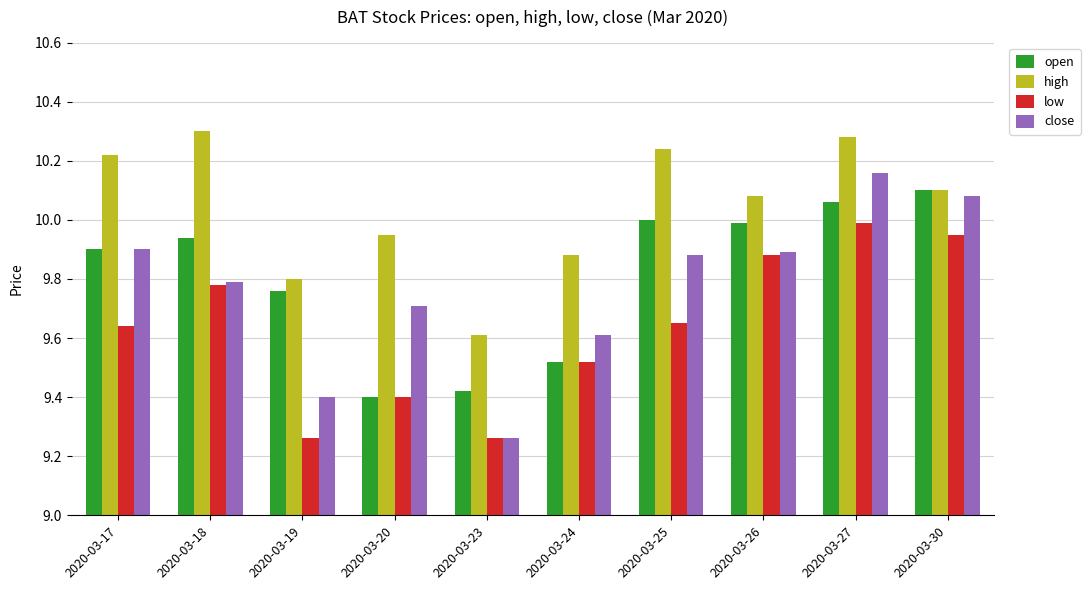

What is the spread (max minus min) of values at 2020-03-26?

0.2